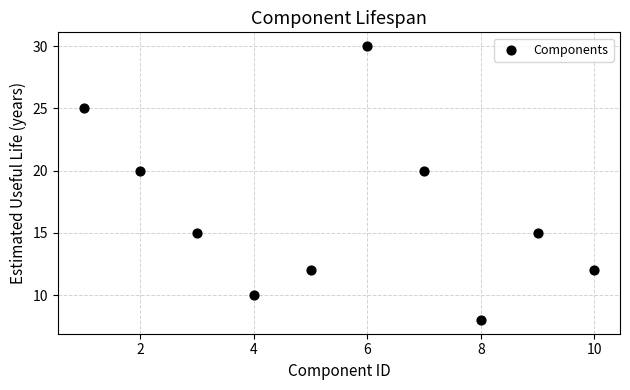

What is the average Y value?

17